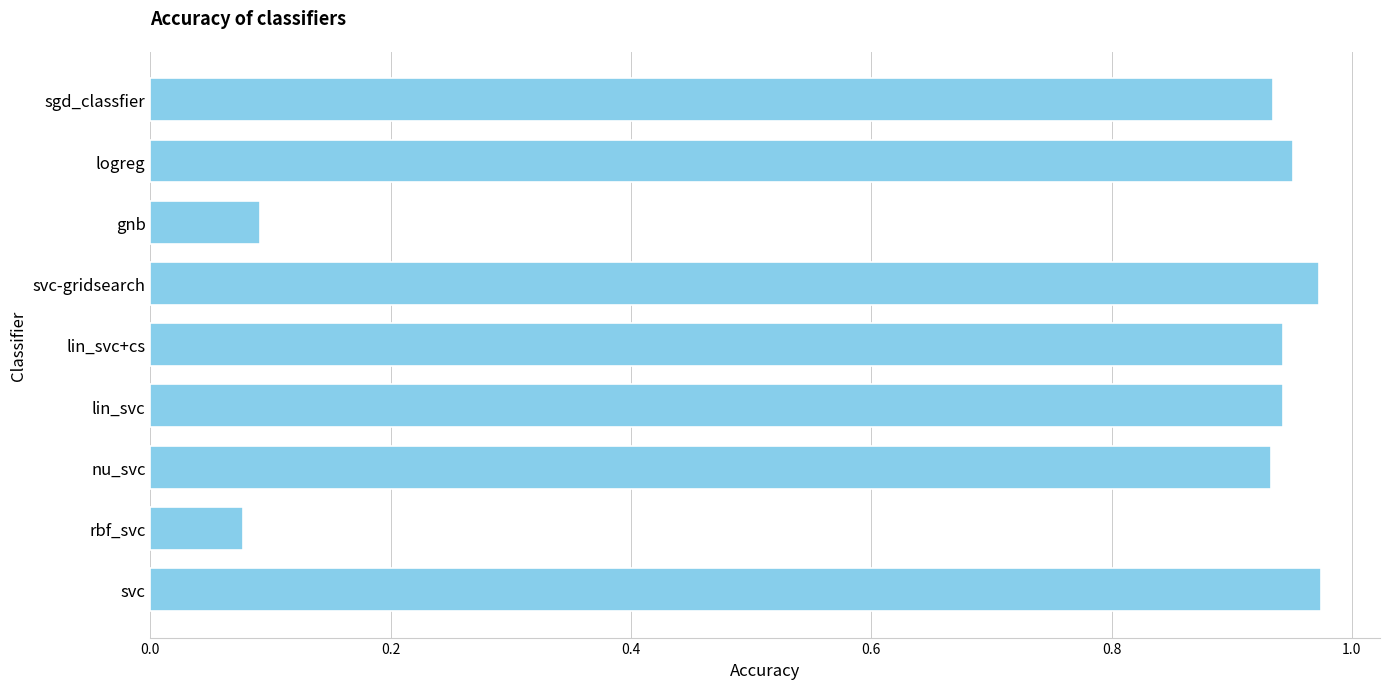

How many data points does each series have?

9